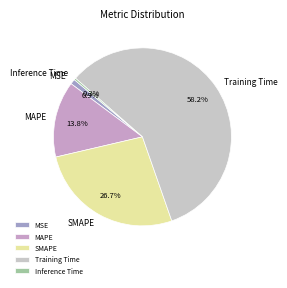

How much of the chart is everything except MSE?

99.1%